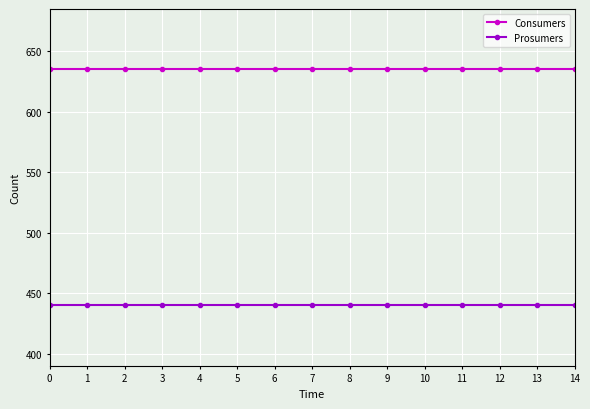

What is the difference between the highest and lowest values at 6?

195